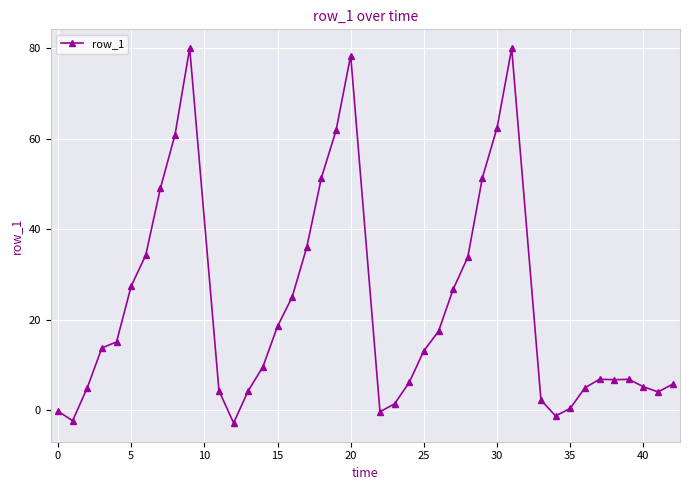

True or false: the data has more than 0 interior local peaks.

True